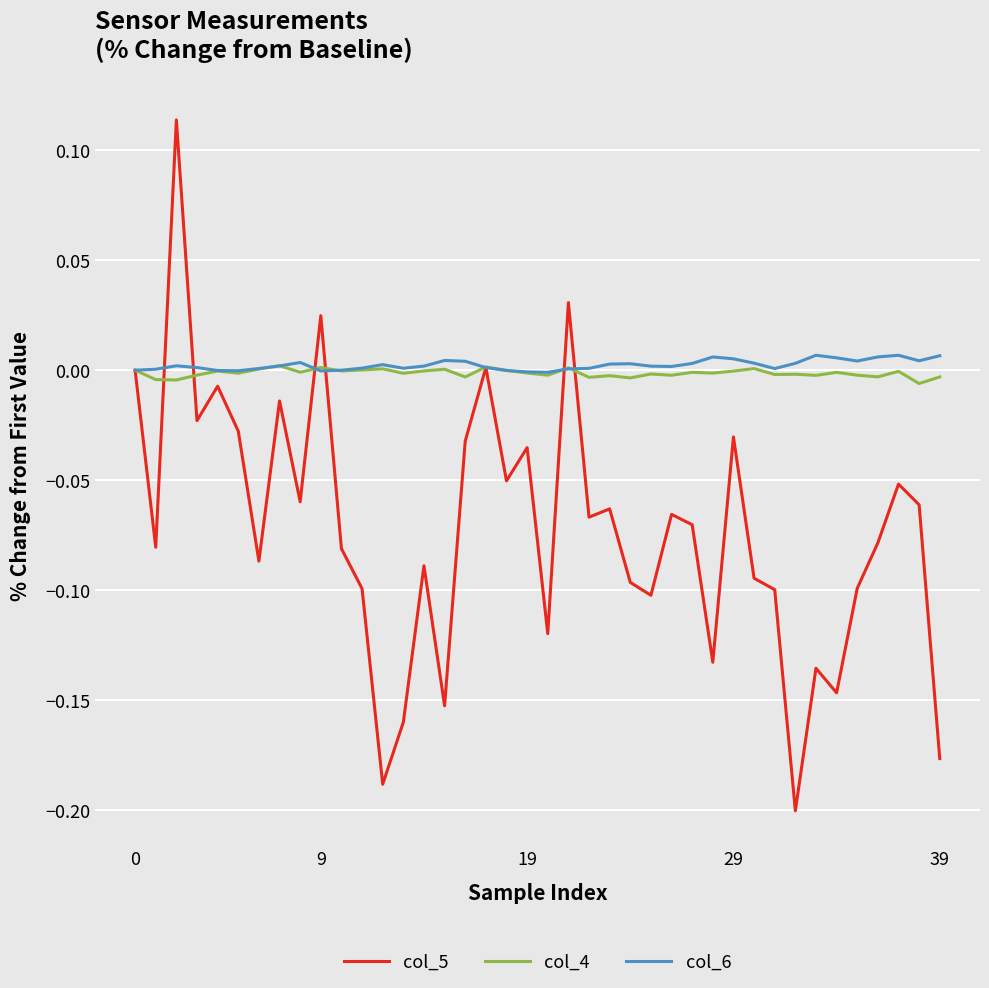

Which series has the widest spread of values?

col_5